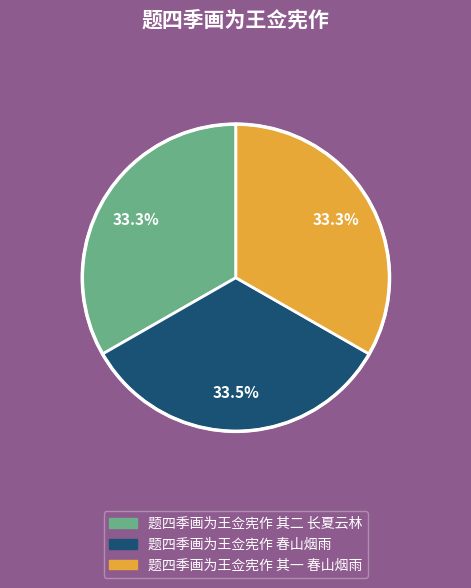

What is the ratio of the value at 题四季画为王佥宪作 其一 春山烟雨 to the value at 题四季画为王佥宪作 春山烟雨?

1.0